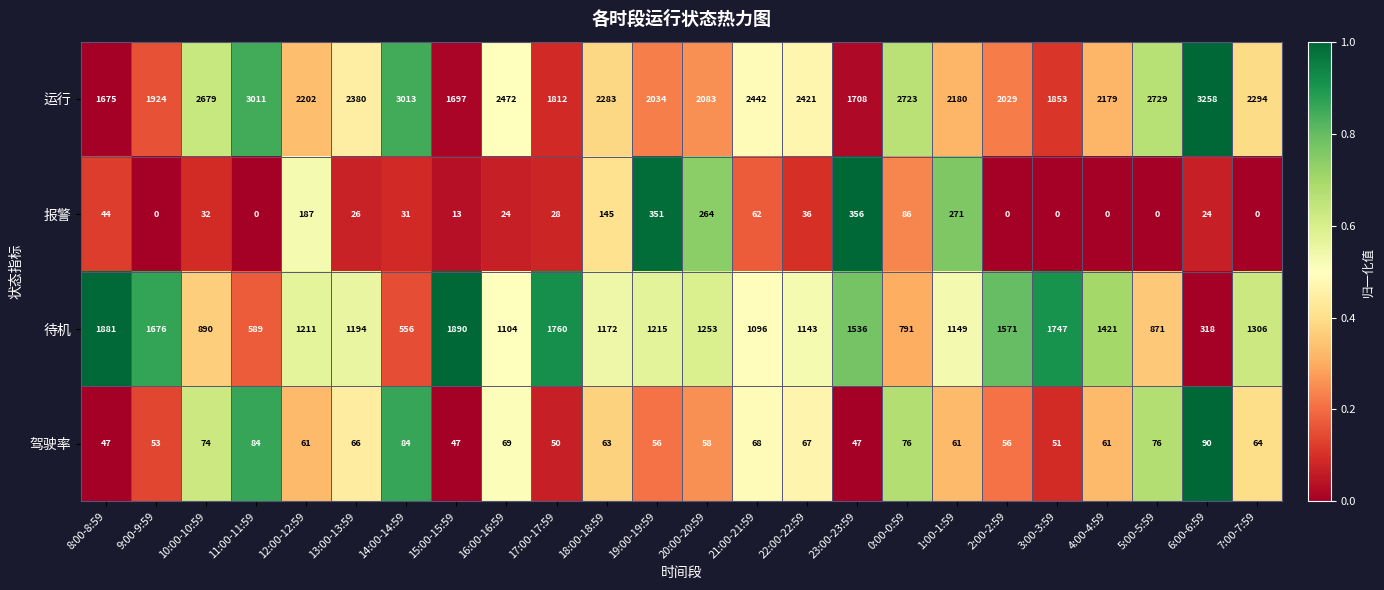

Rank the series at 23:00-23:59 from lowest to highest value.

驾驶率, 报警, 待机, 运行